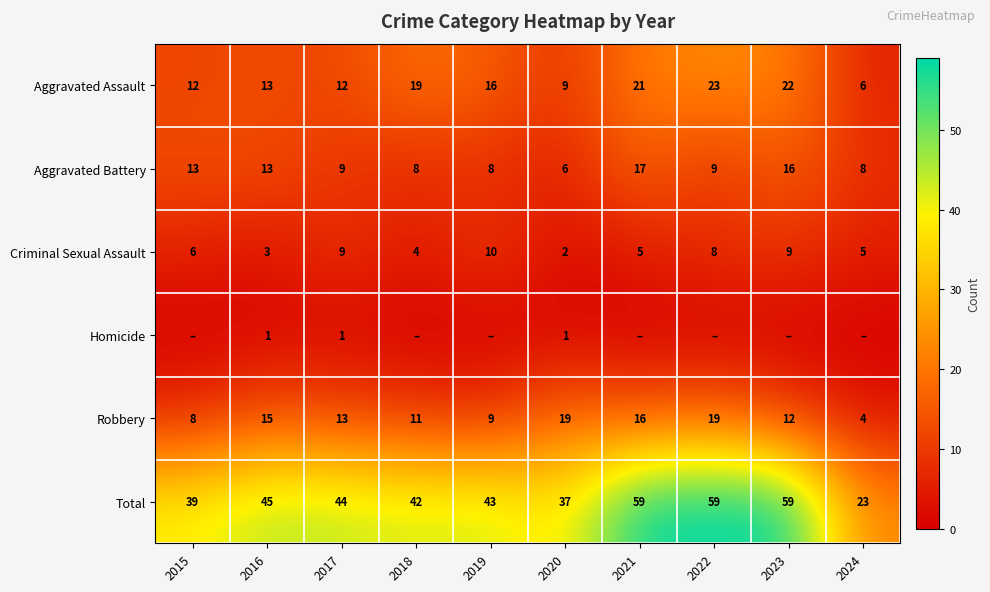

How many data points in Robbery are less than 13?

5